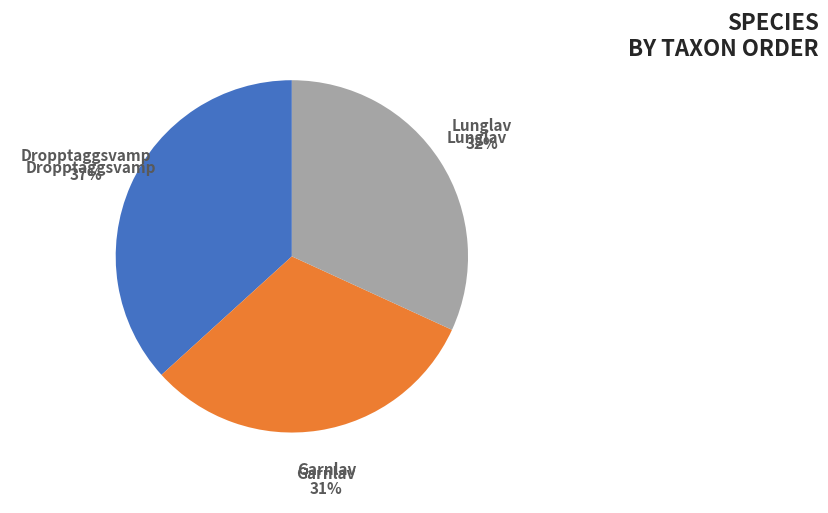

Does any single category account for the majority?

No